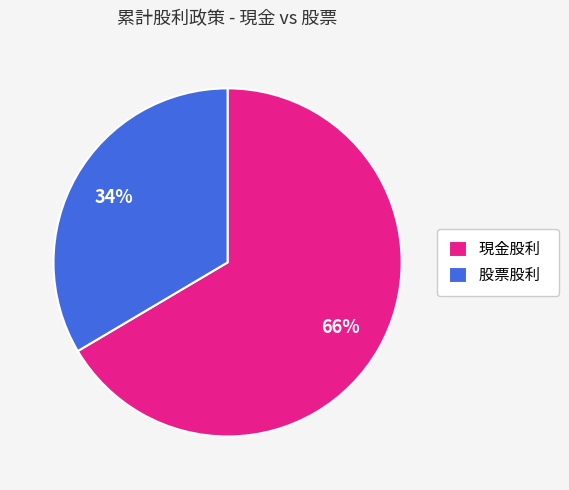

Count the number of slices in the pie.

2